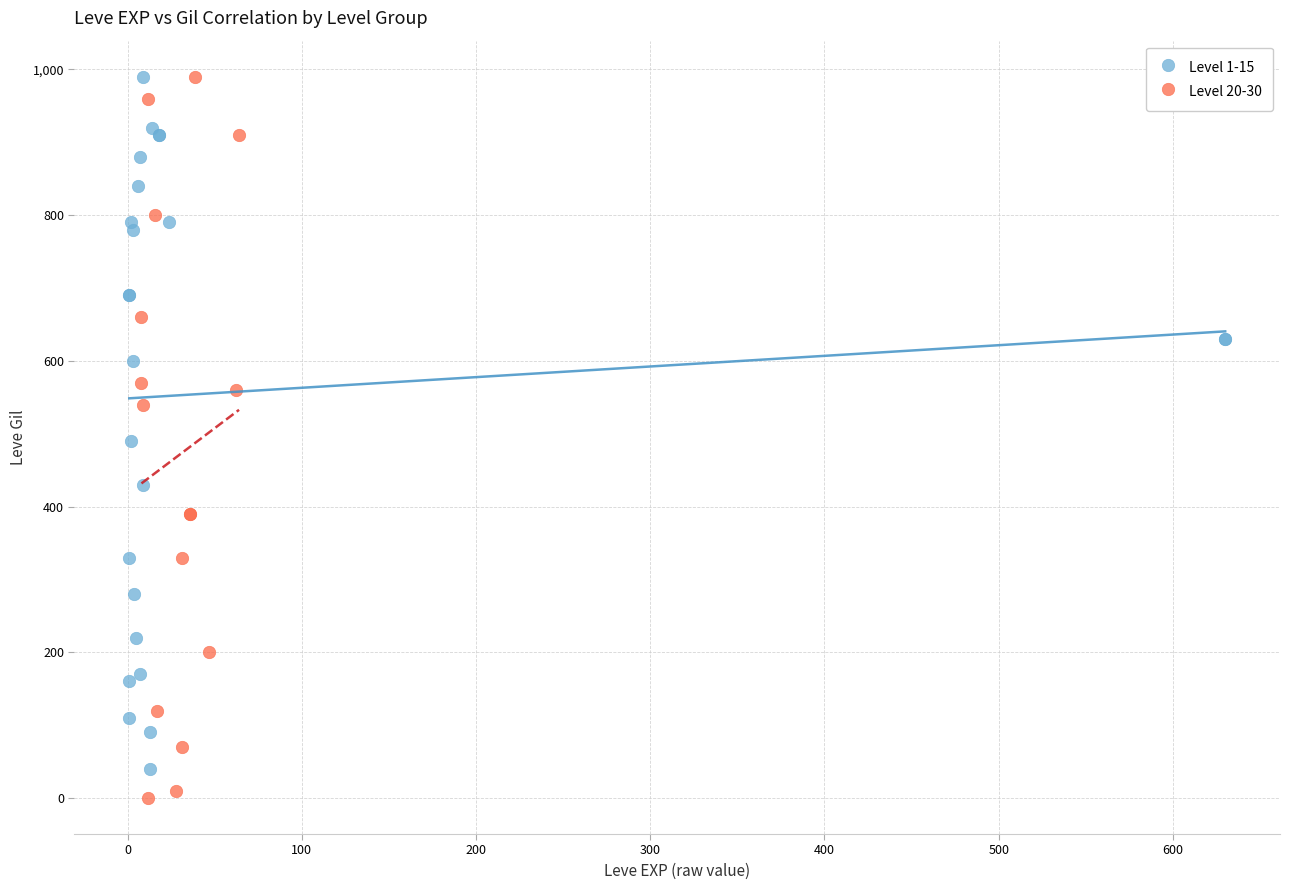

Which series has the widest spread of Y values?

Level 20-30